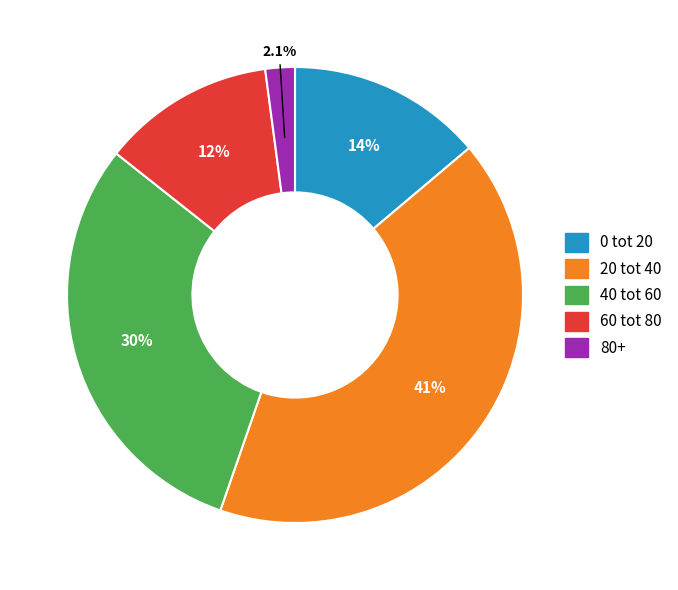

Between 40 tot 60 and 80+, which is larger?

40 tot 60